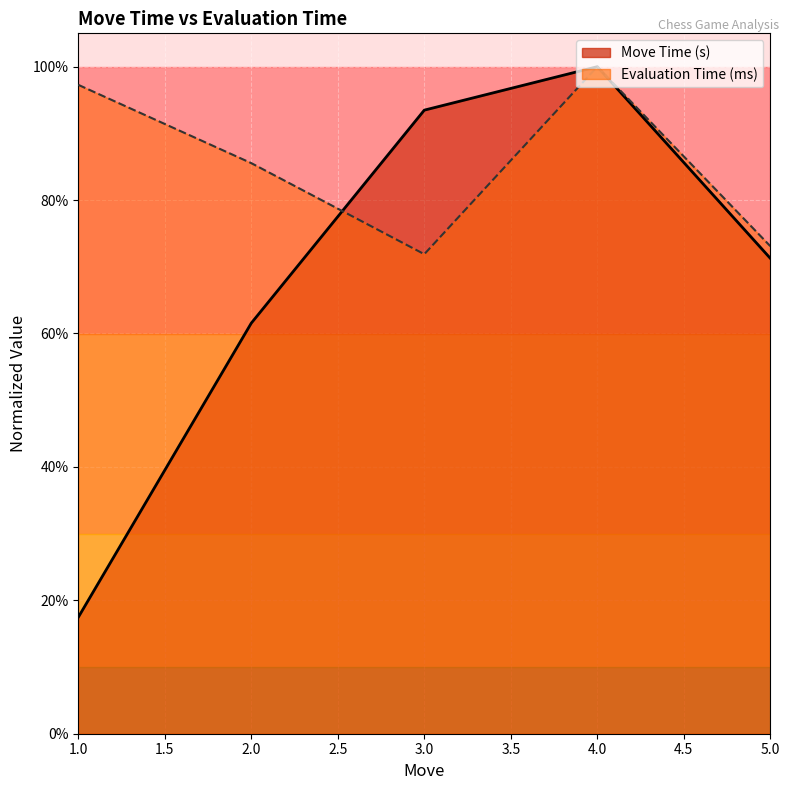

Which series changed the most between 2 and 3?

Move Time (s)